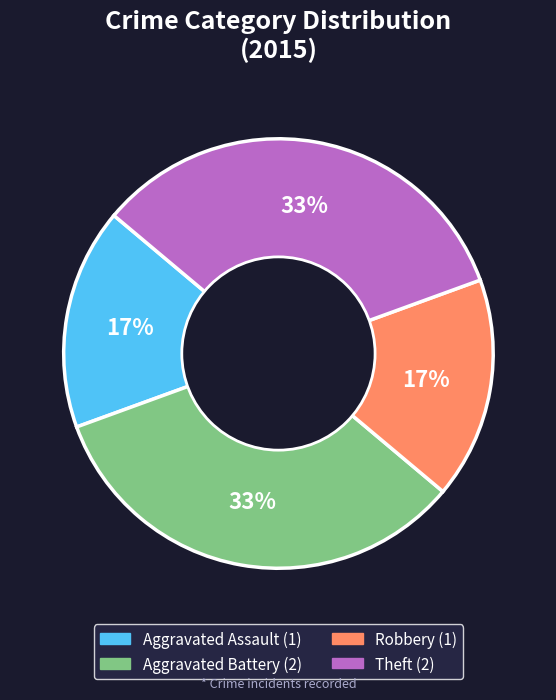

How many slices are in this pie chart?

4